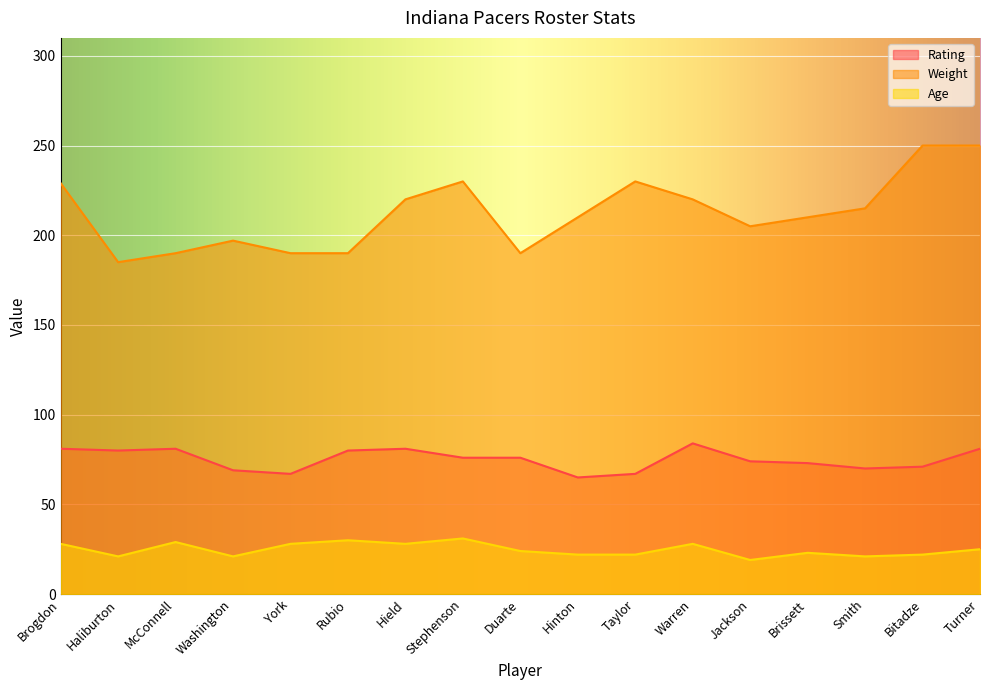

What position from the left is Bitadze?

16